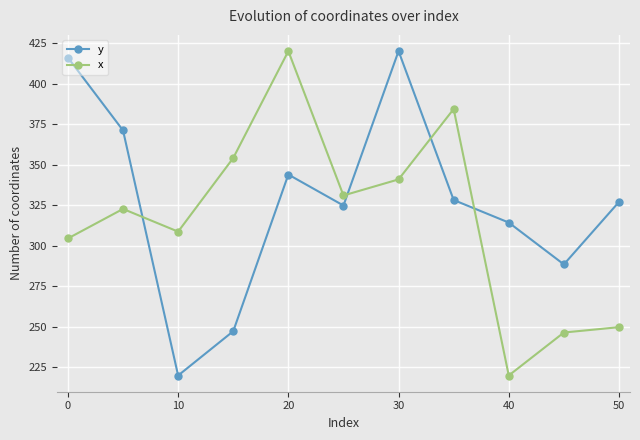

List the series in order of their overall mean, highest first.

y, x